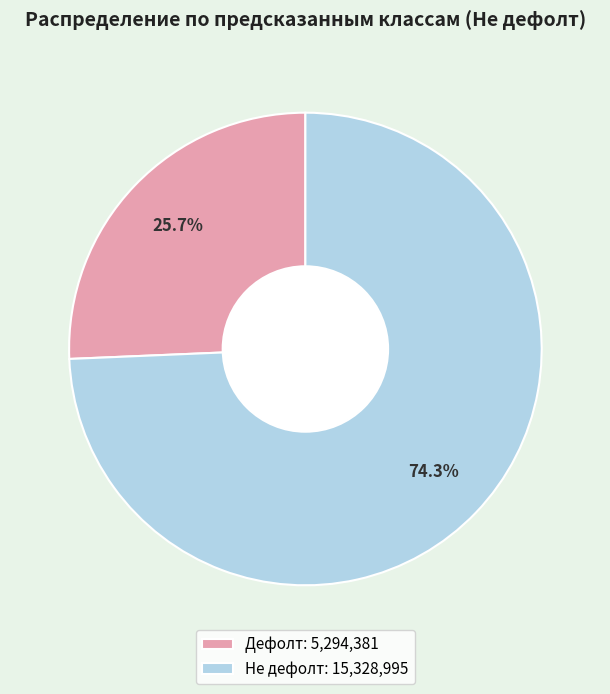

True or false: Дефолт accounts for 33% of the total.

False